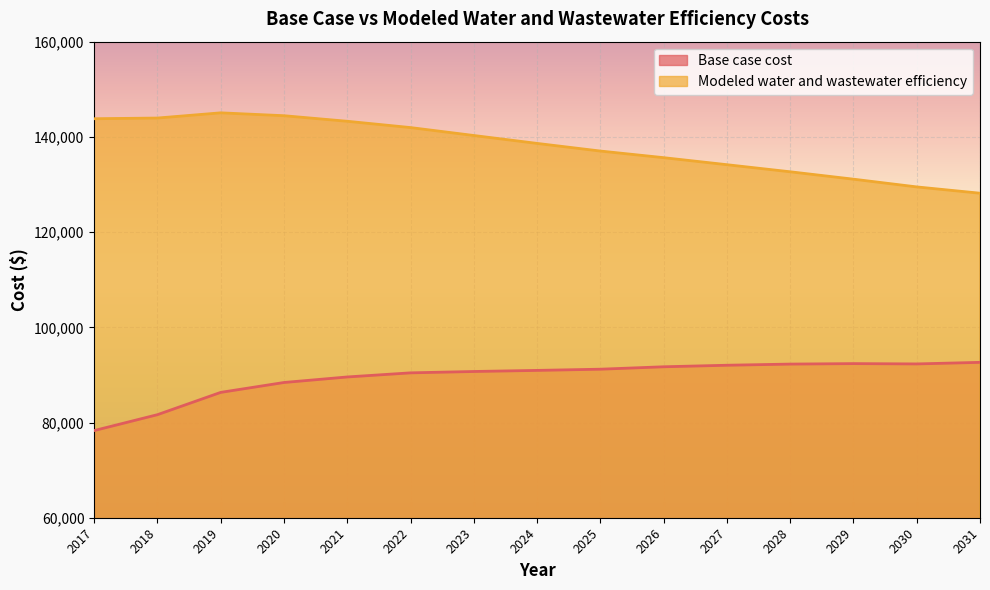

In Modeled water and wastewater efficiency, how many points are higher than both neighbors (excluding endpoints)?

1